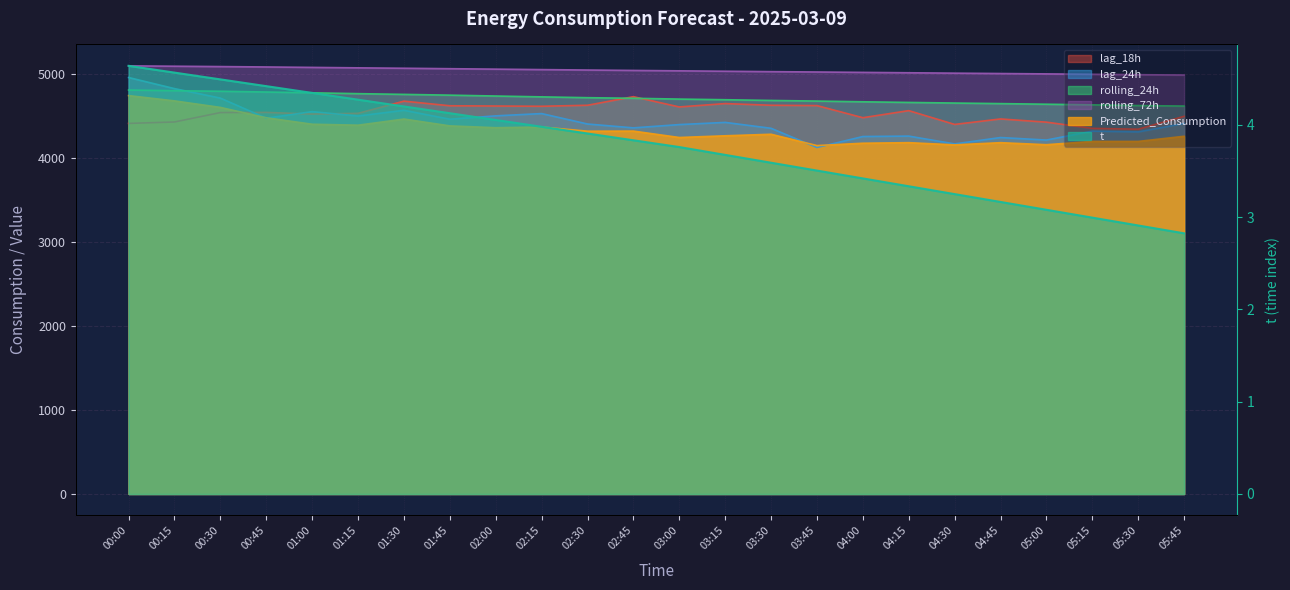

True or false: lag_24h has more than 1 interior local peaks.

True